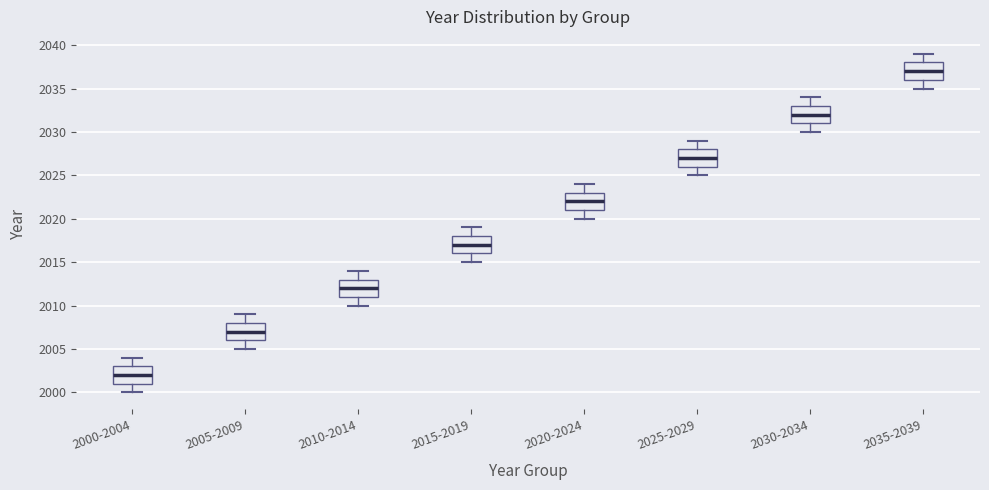

Which box has the lowest median line?

2000-2004